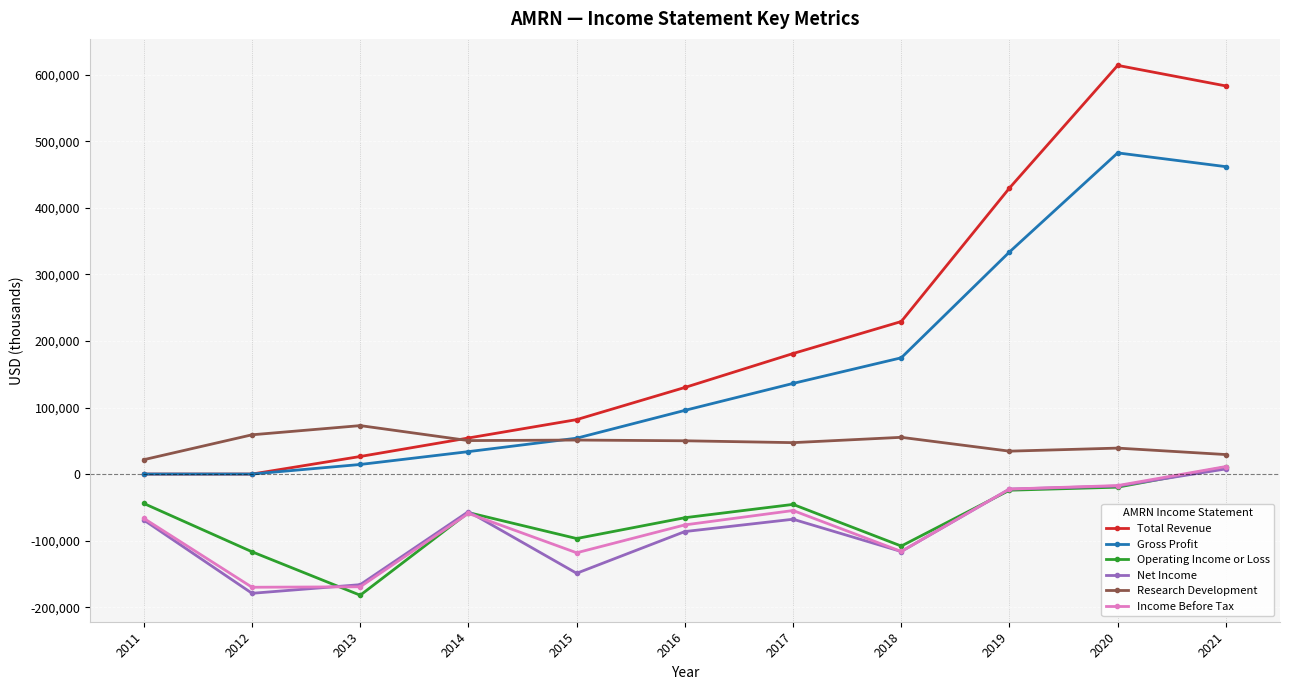

Which series changed the most between 2014 and 2020?

Total Revenue